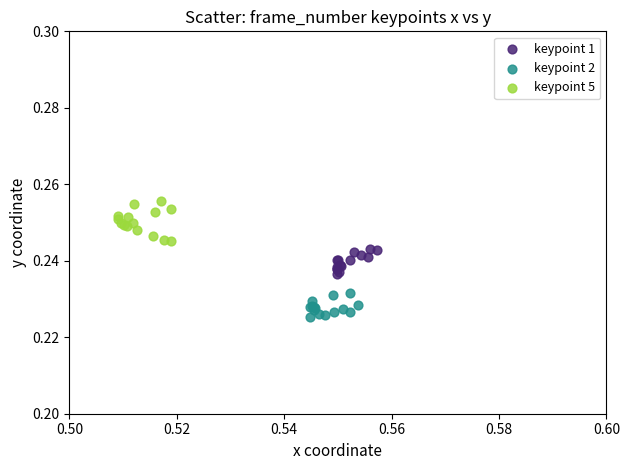

Which series reaches the maximum Y coordinate?

keypoint 5